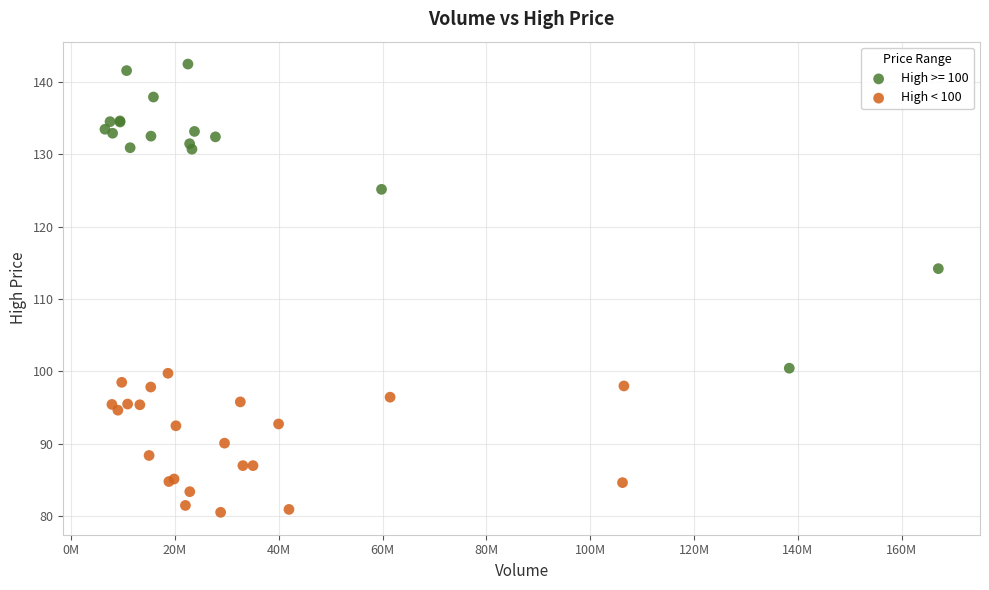

Which series has the largest Y range (max minus min)?

High >= 100